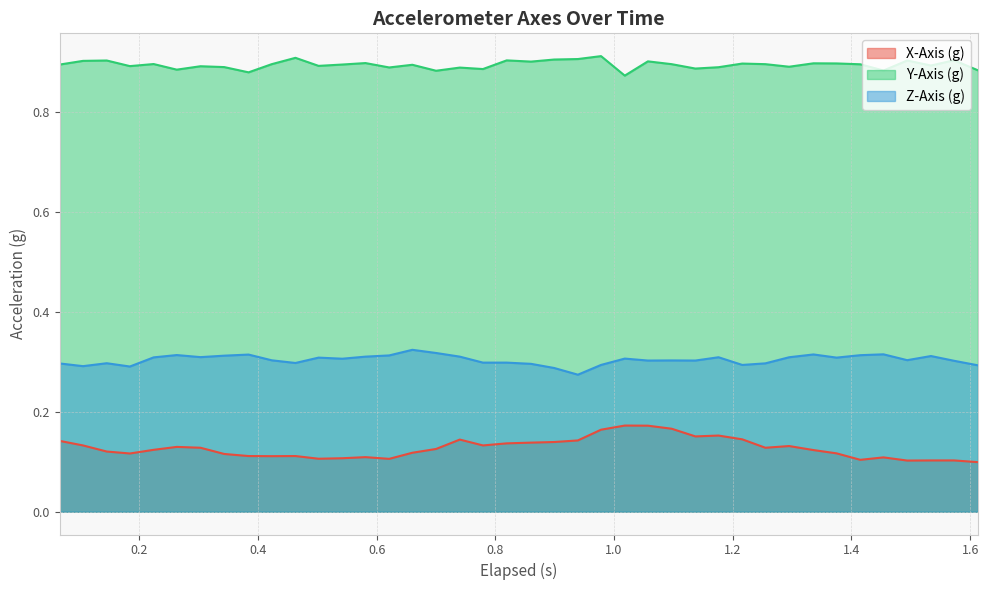

Rank the series by their average value, from highest to lowest.

Y-Axis (g), Z-Axis (g), X-Axis (g)